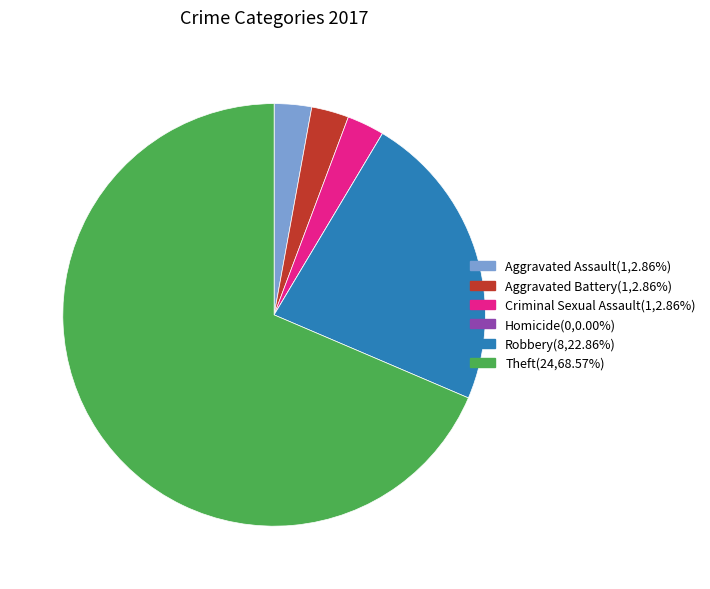

Is Aggravated Battery the majority of the pie?

No